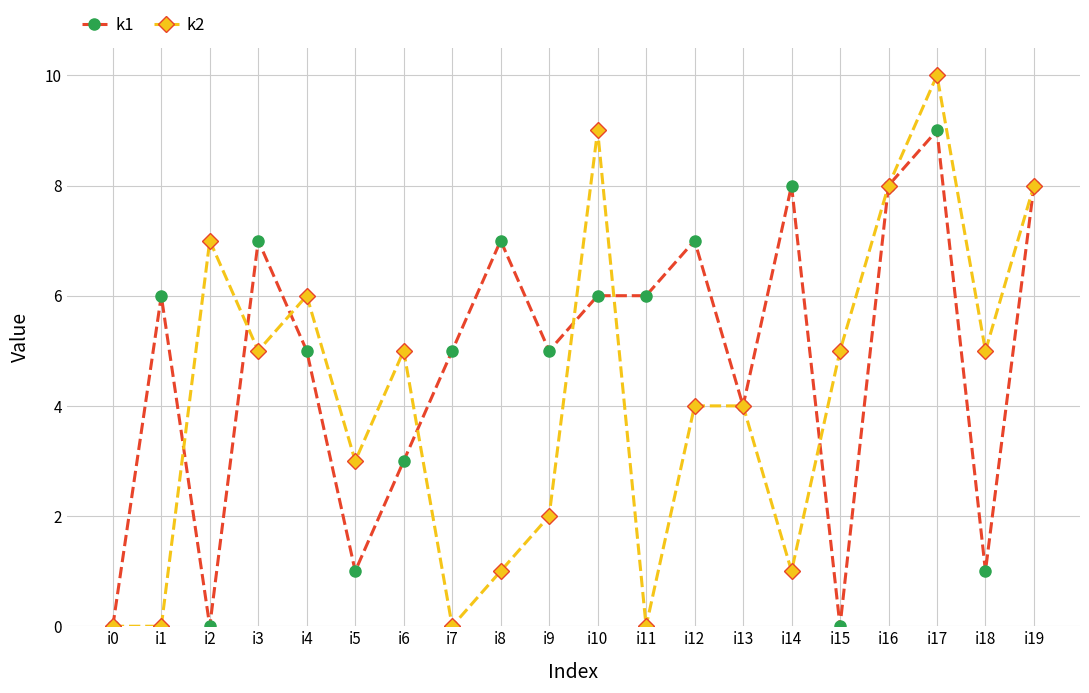

What is the difference between the highest and lowest values at i12?

3